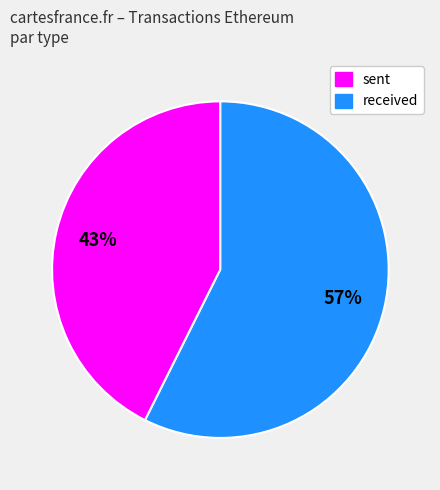

Do sent and received together represent more than half of the pie?

Yes